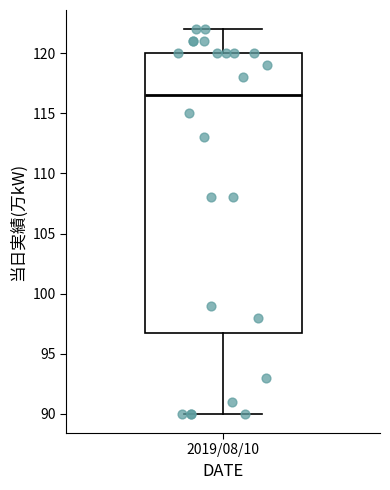

Read this box plot against the y-axis: the position of the median line, the range covered by the box, and the ends of both whiskers. The values are not printed on the chart, so give them approximately, as read against the axis.

median 116.5, box 97.0 to 120.0, whiskers 90.0 to 122.0